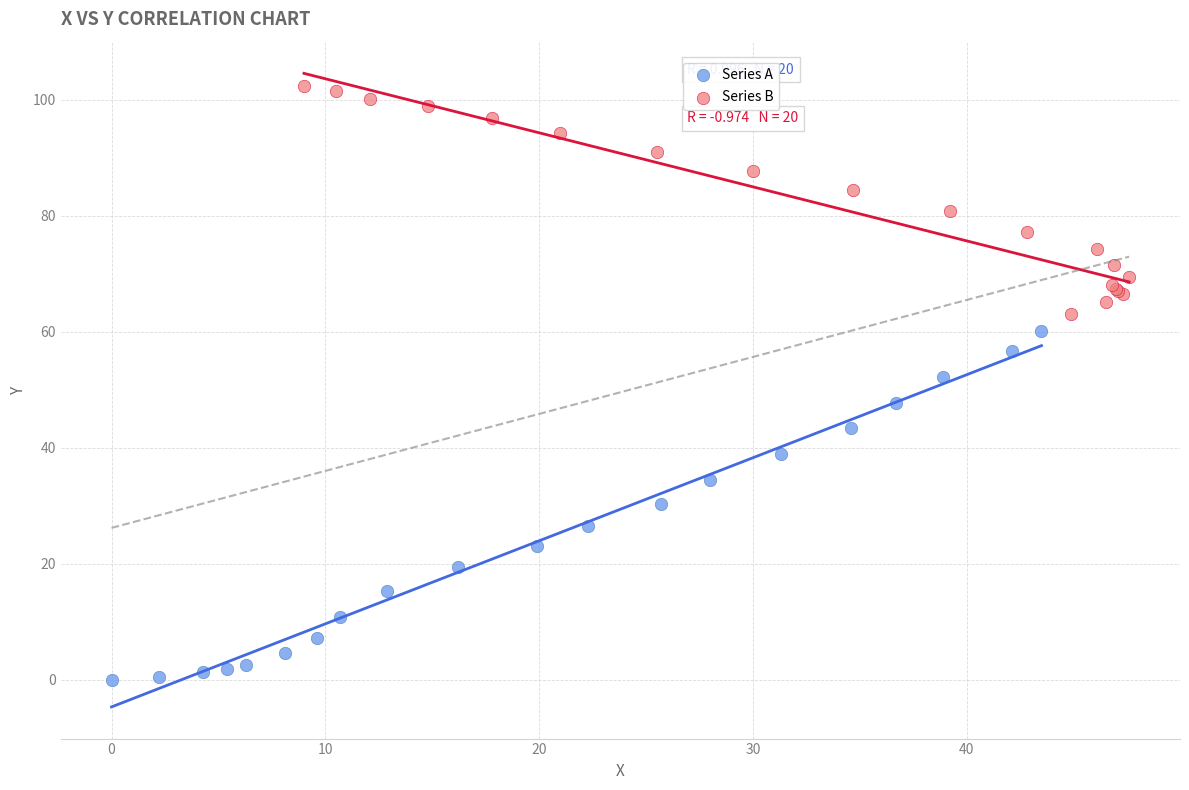

Which series has the widest spread of Y values?

Series A